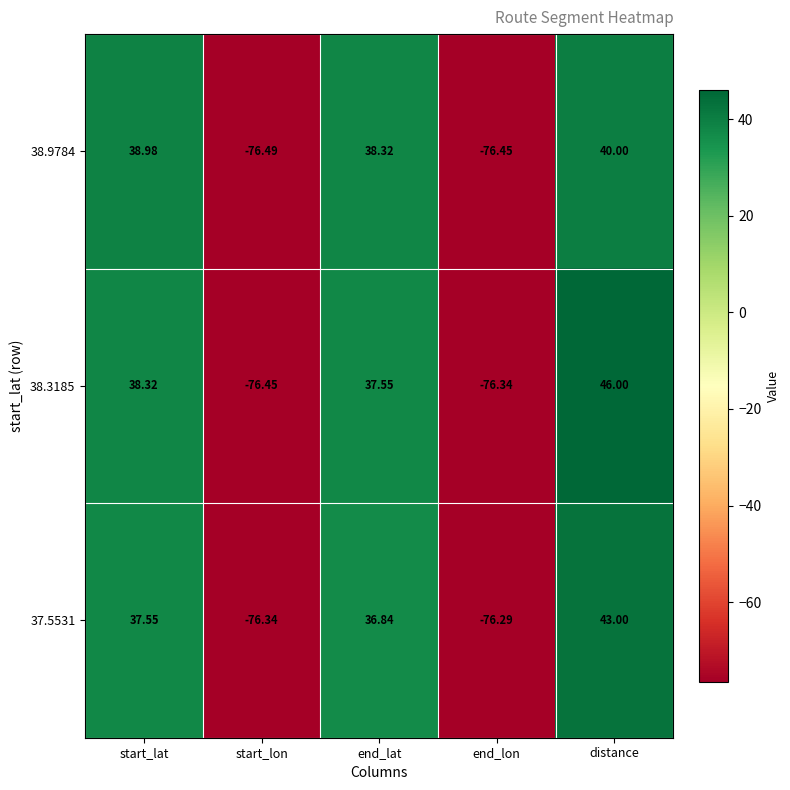

Is the value of 38.9784 at start_lon greater than the value of 38.3185 at end_lon?

No